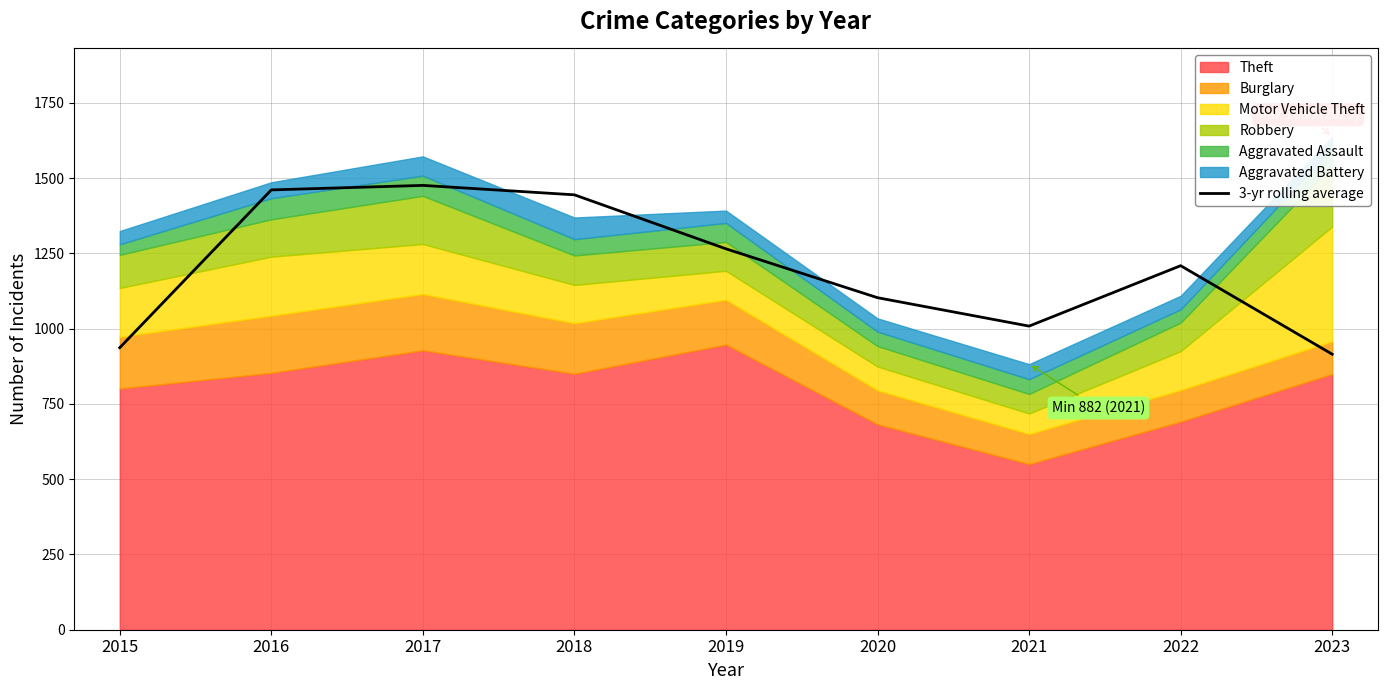

The value at 2015 is 275.5. True or false?

False